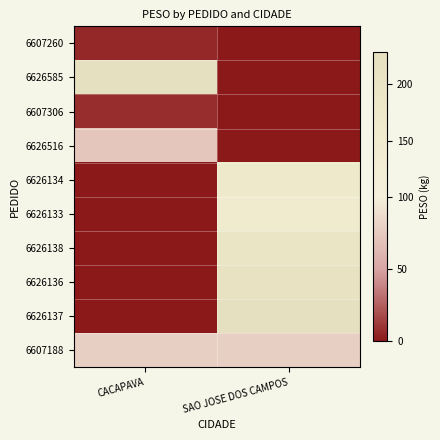

At which category is the sum across all series the highest?

SAO JOSE DOS CAMPOS